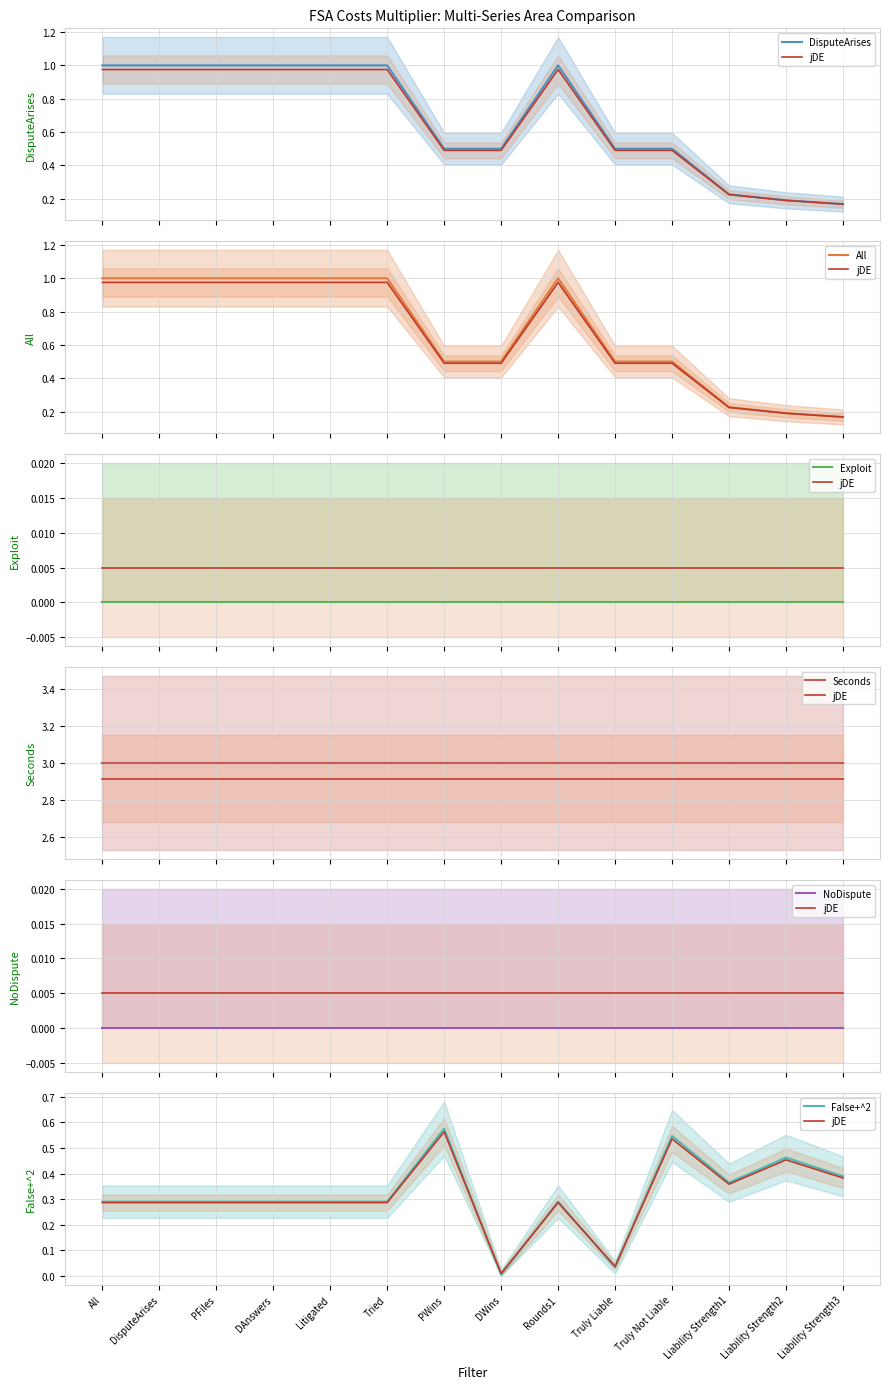

True or false: All and DisputeArises cross at least once.

False